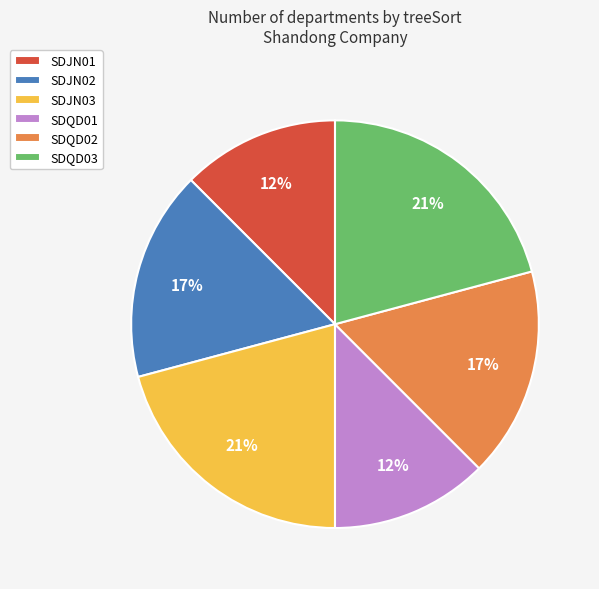

The SDQD02 slice represents 2% of the pie. True or false?

False